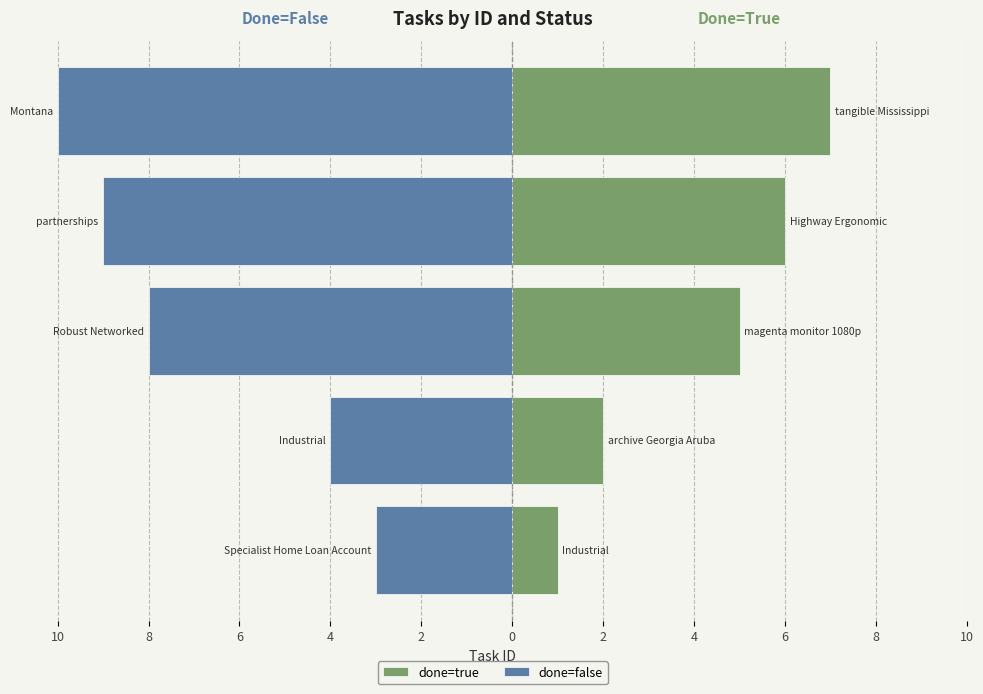

How many groups of bars are there?

5